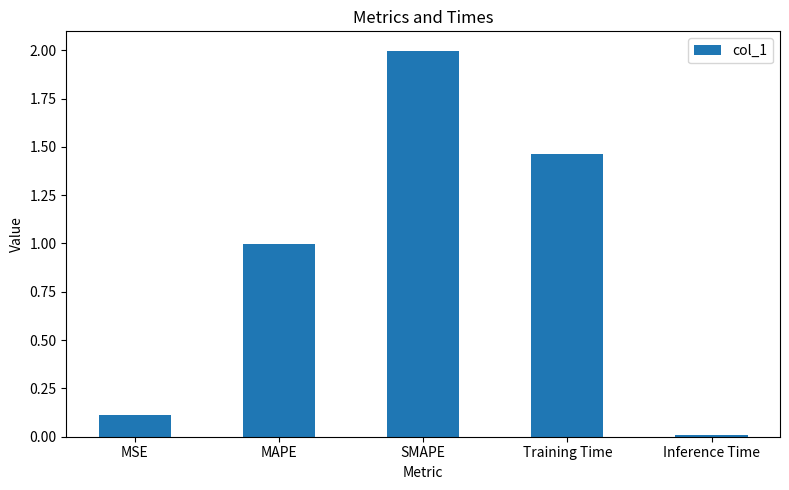

Does the chart contain any negative values?

No